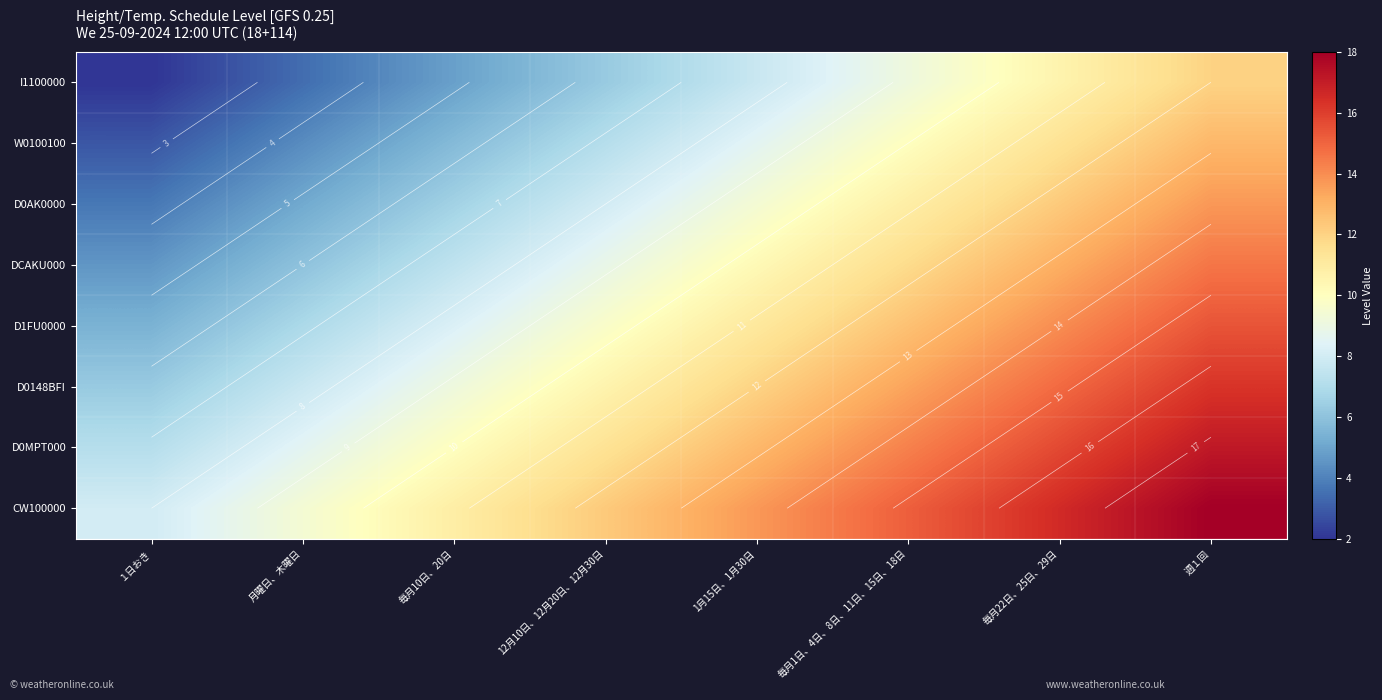

At how many categories does at least one series exceed 5?

8